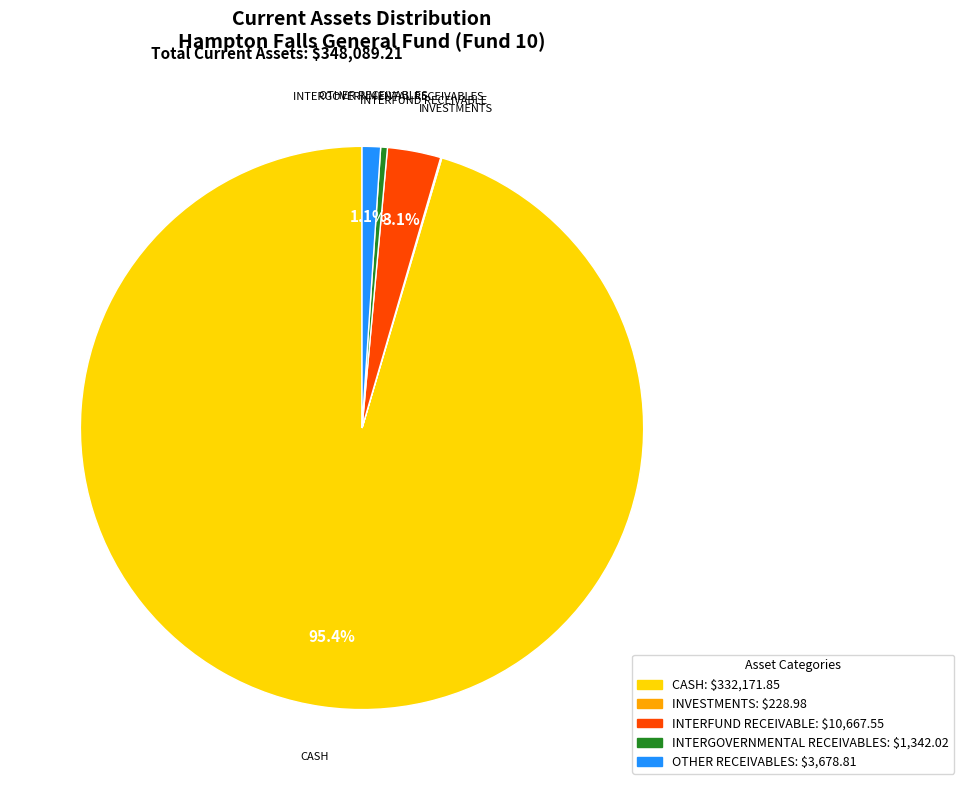

What is the largest slice in the pie chart?

CASH